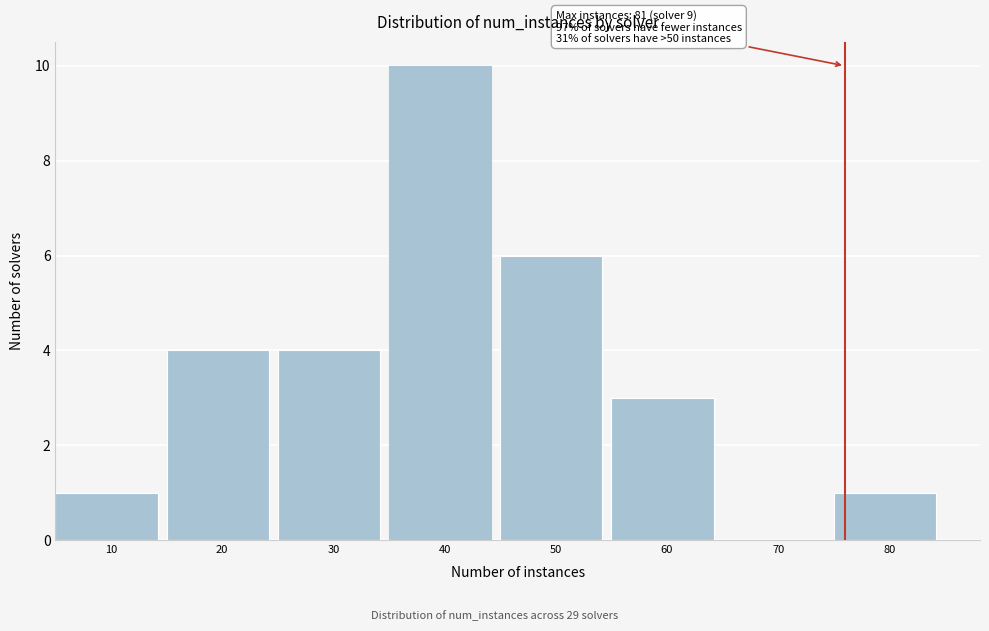

Reading right to left, list all the values displayed in this chart.

80=1	70=0	60=3	50=6	40=10	30=4	20=4	10=1